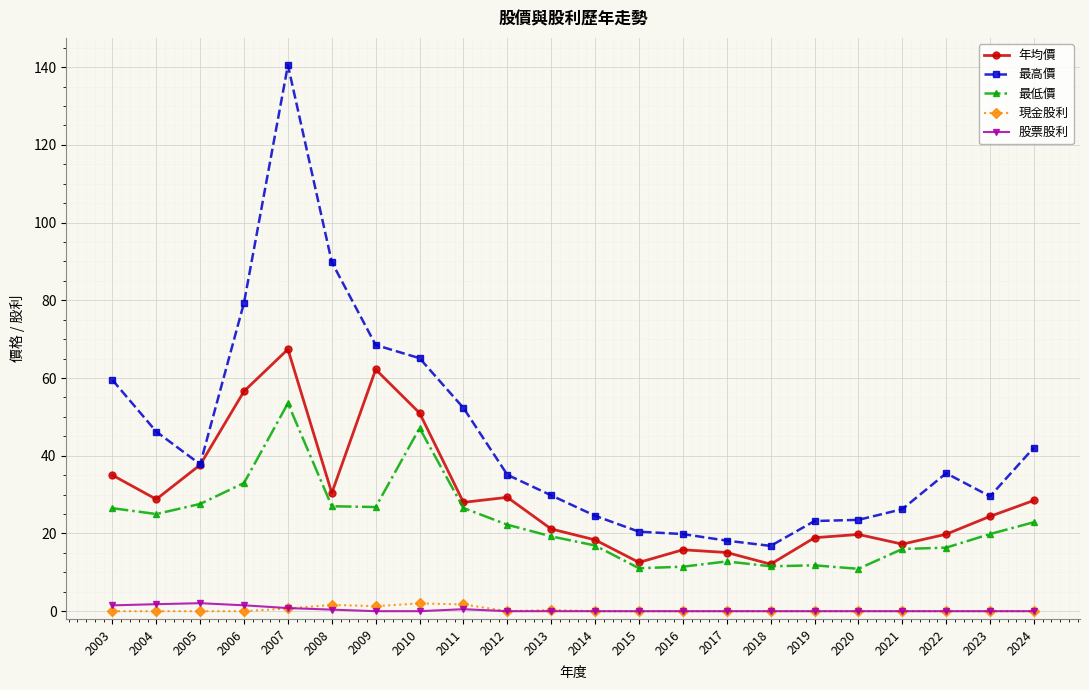

The 年均價 series shows 12.1 at 2018. True or false?

True